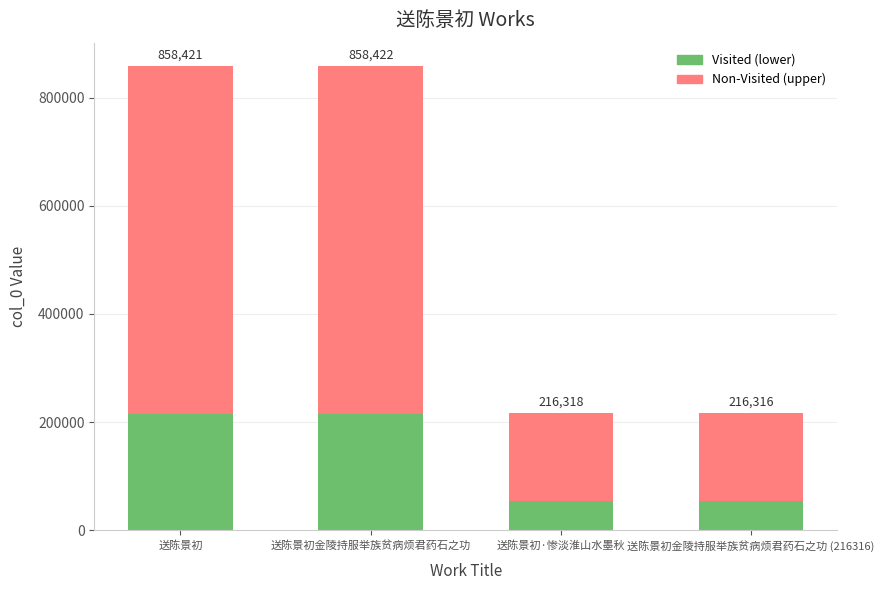

Is it true that Non-Visited (upper) equals 643815.8 at 送陈景初?

True